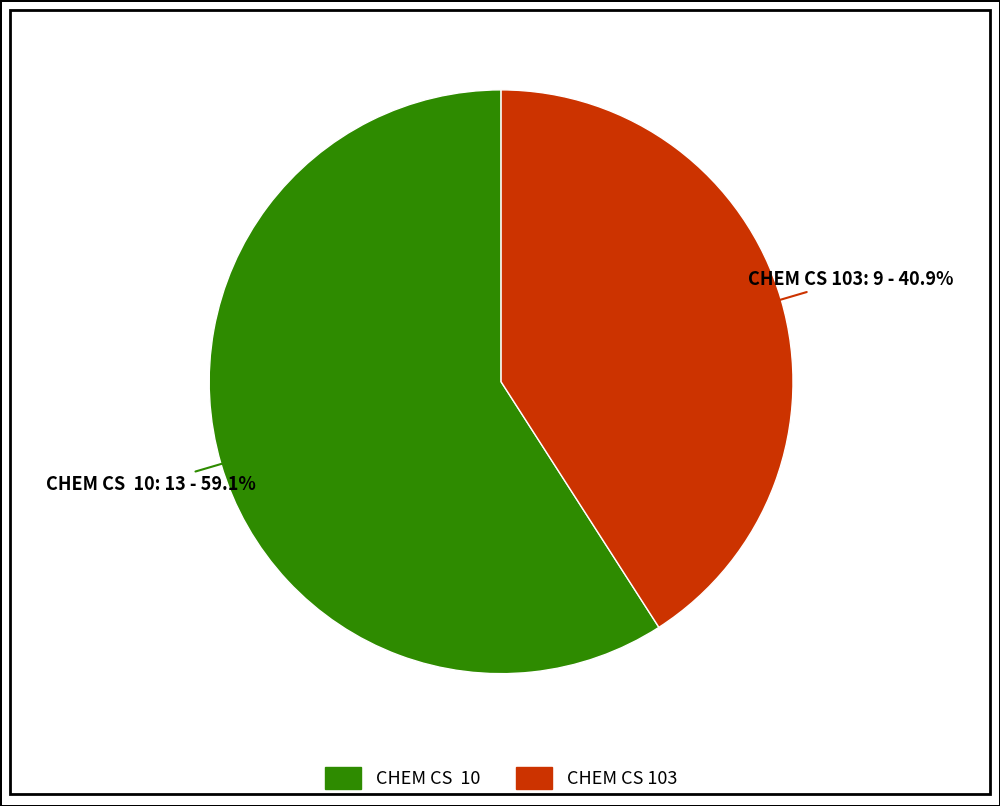

How many slices are in this pie chart?

2